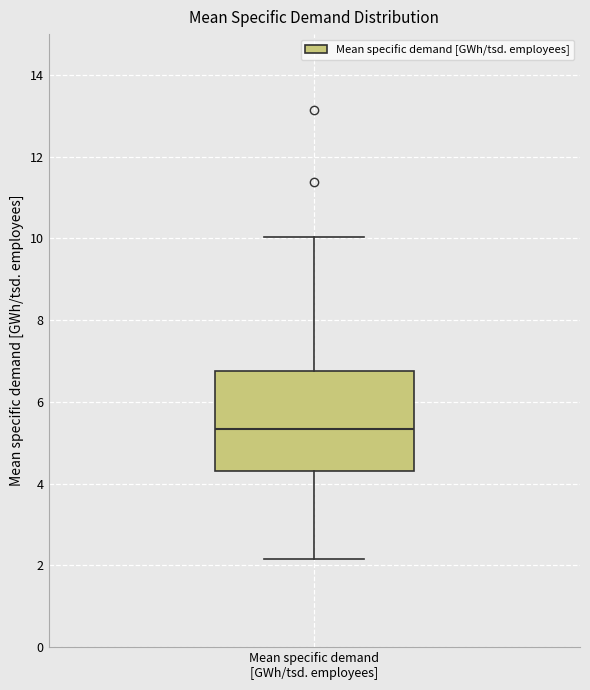

Read this box plot against the y-axis: the position of the median line, the range covered by the box, and the ends of both whiskers. The values are not printed on the chart, so give them approximately, as read against the axis.

median 5.4, box 4.4 to 6.8, whiskers 2.2 to 10.0